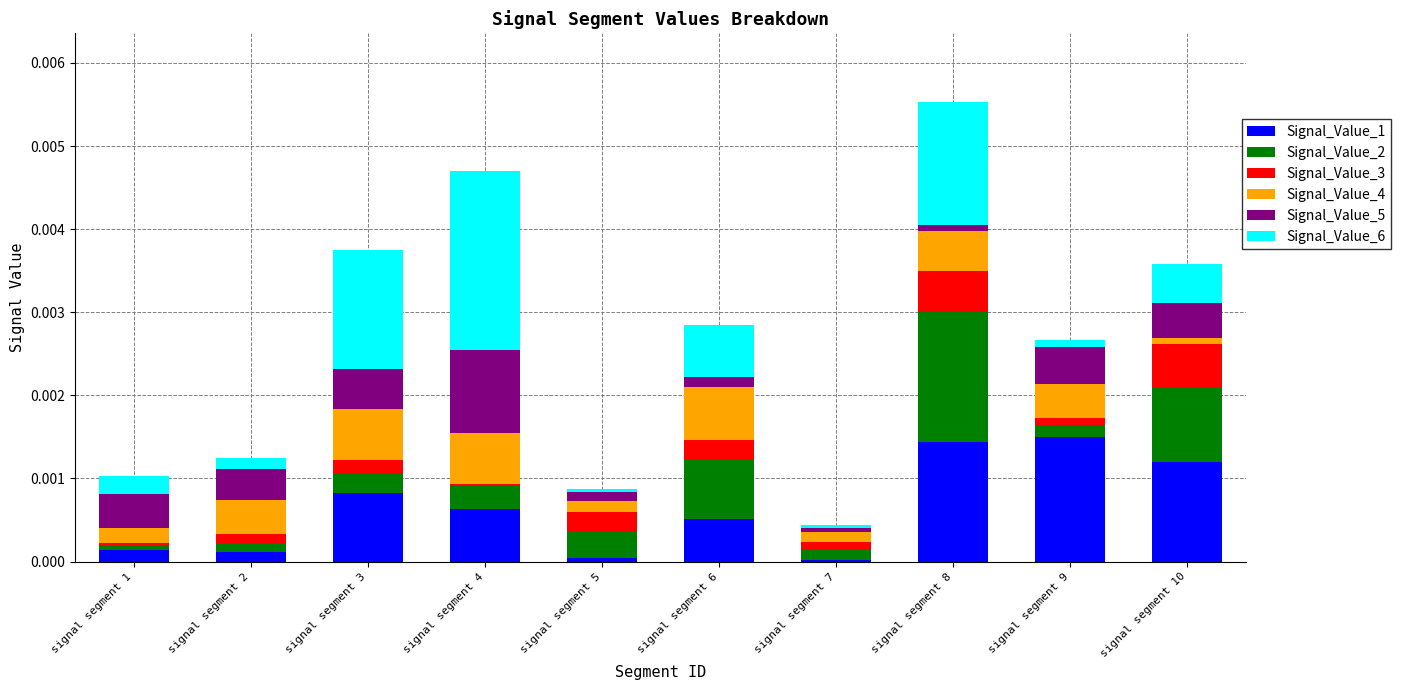

The value of Signal_Value_1 at signal segment 2 is 0.0. True or false?

True